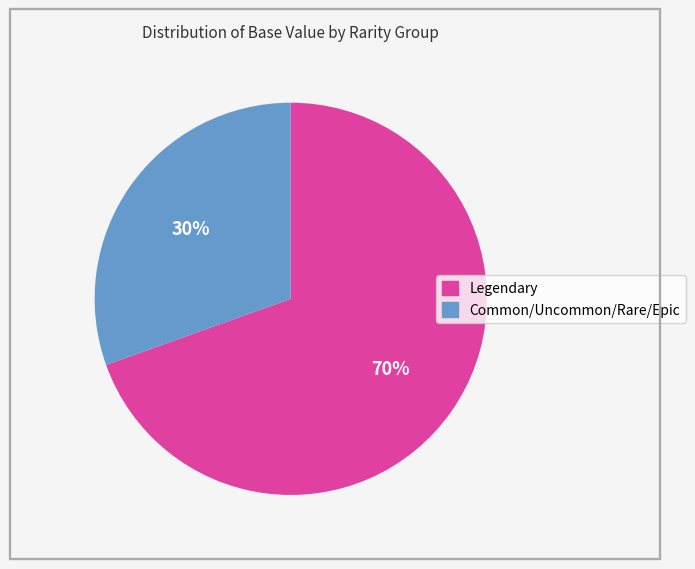

To the nearest percent, what is the average slice percentage?

50%